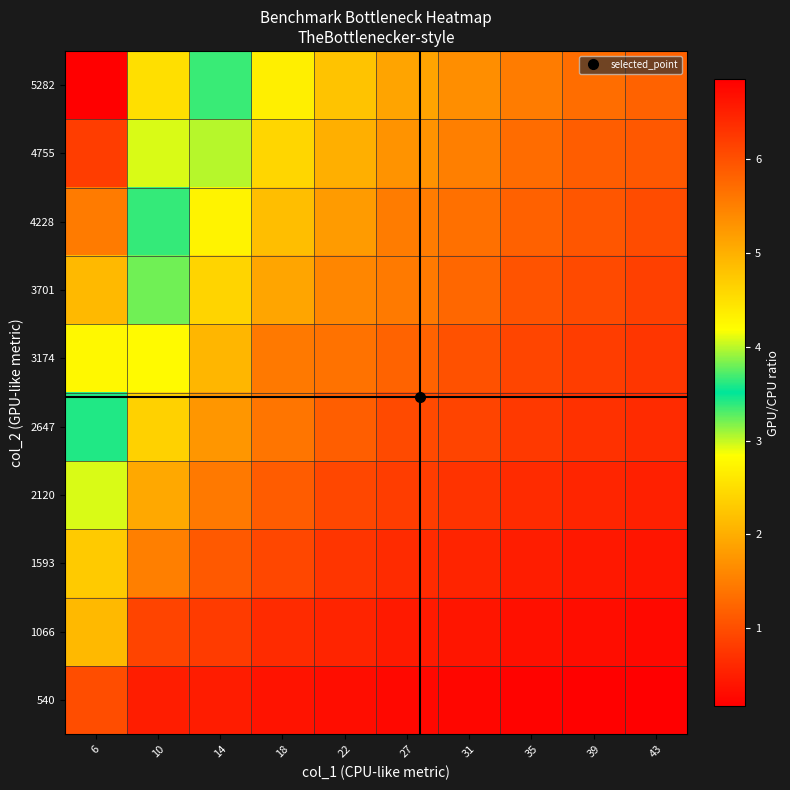

Rank the series by their maximum value, from highest to lowest.

5282, 4755, 4228, 3701, 3174, 2647, 2120, 1593, 1066, 540